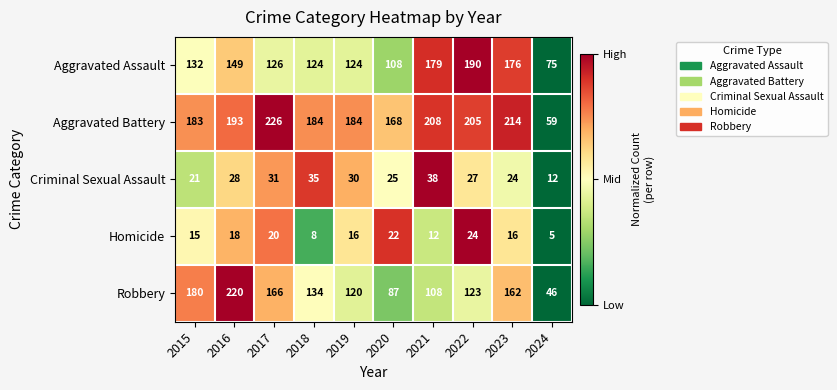

True or false: Robbery has a value of 46 at 2024.

True